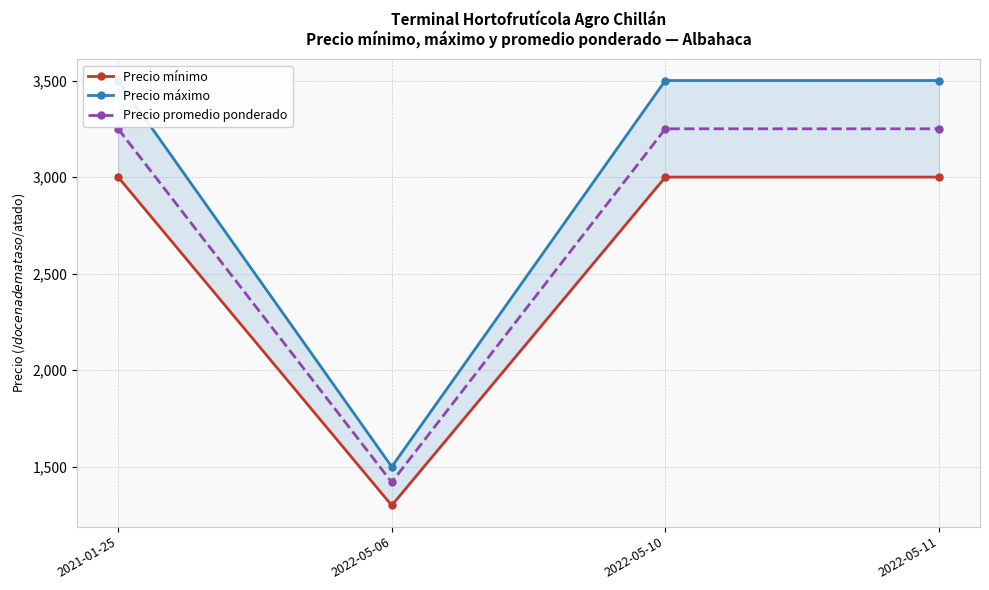

At which label is Precio máximo closest to 2500?

2021-01-25